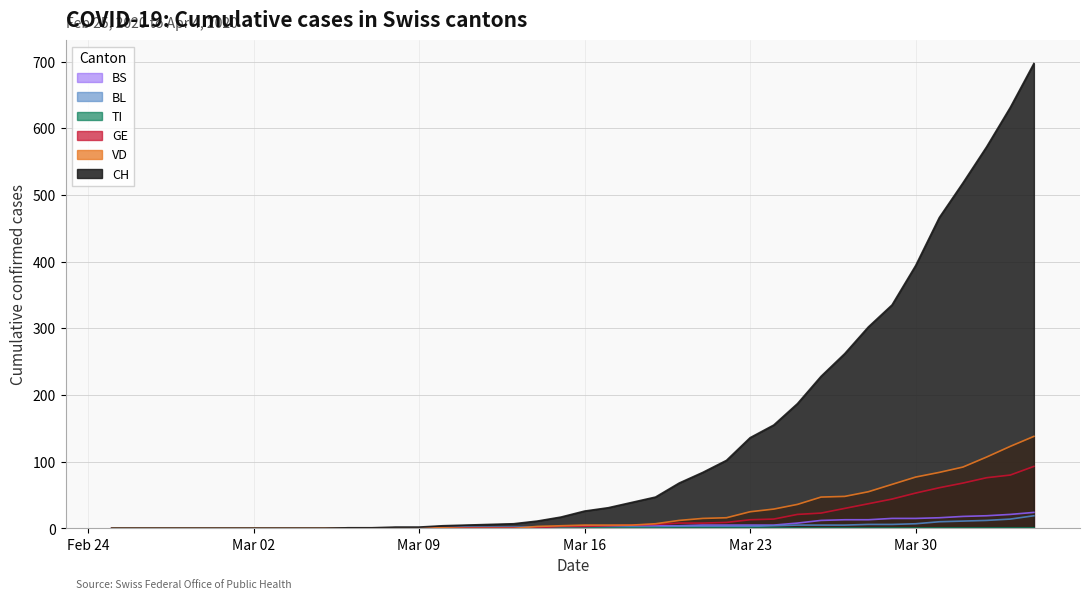

The value of VD at 2020-03-18 is 5. True or false?

True